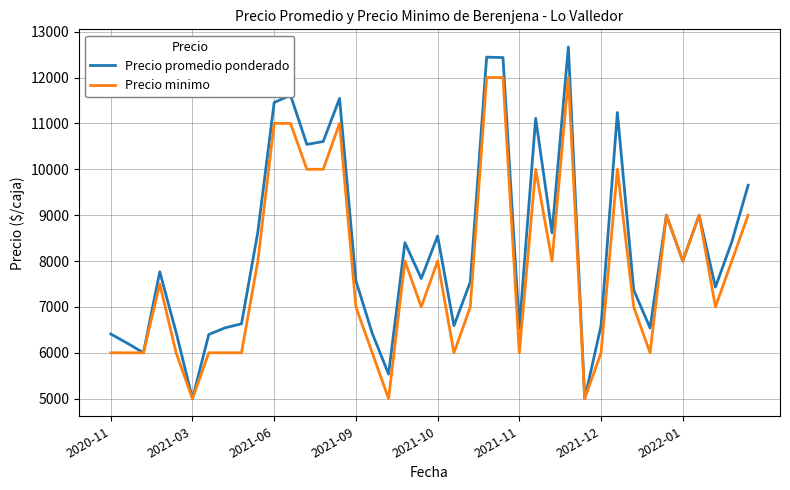

List the series in order of their overall mean, highest first.

Precio promedio ponderado, Precio minimo